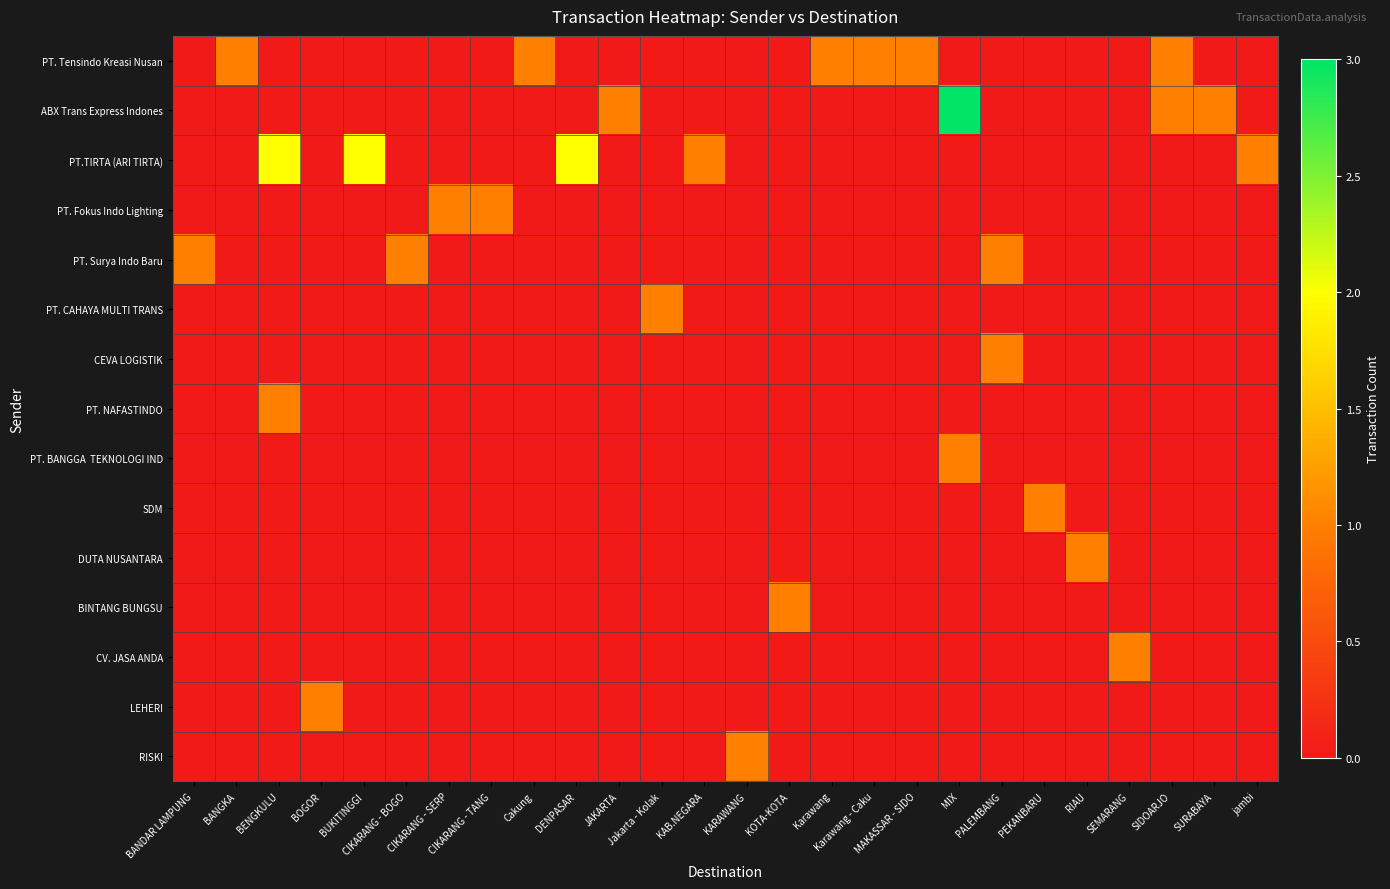

What is the spread (max minus min) of values at SURABAYA?

1